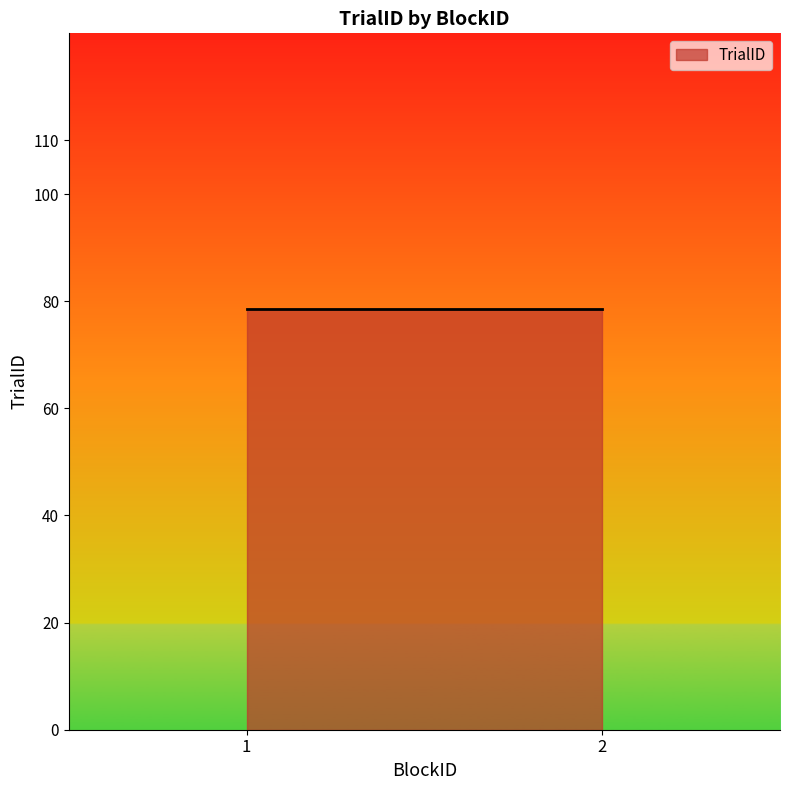

At which category does the chart reach its peak across all series?

1